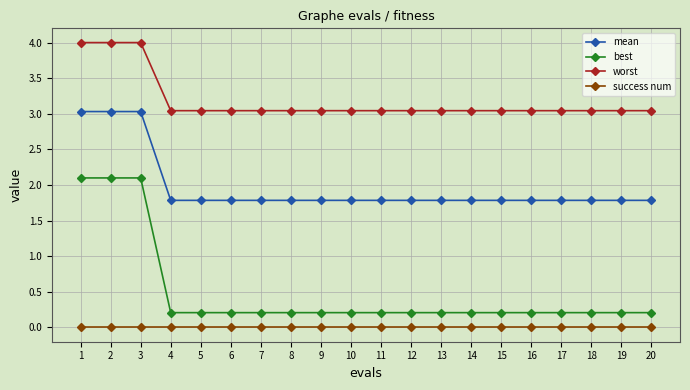

True or false: success num has a value of 0.0 at 16.

True